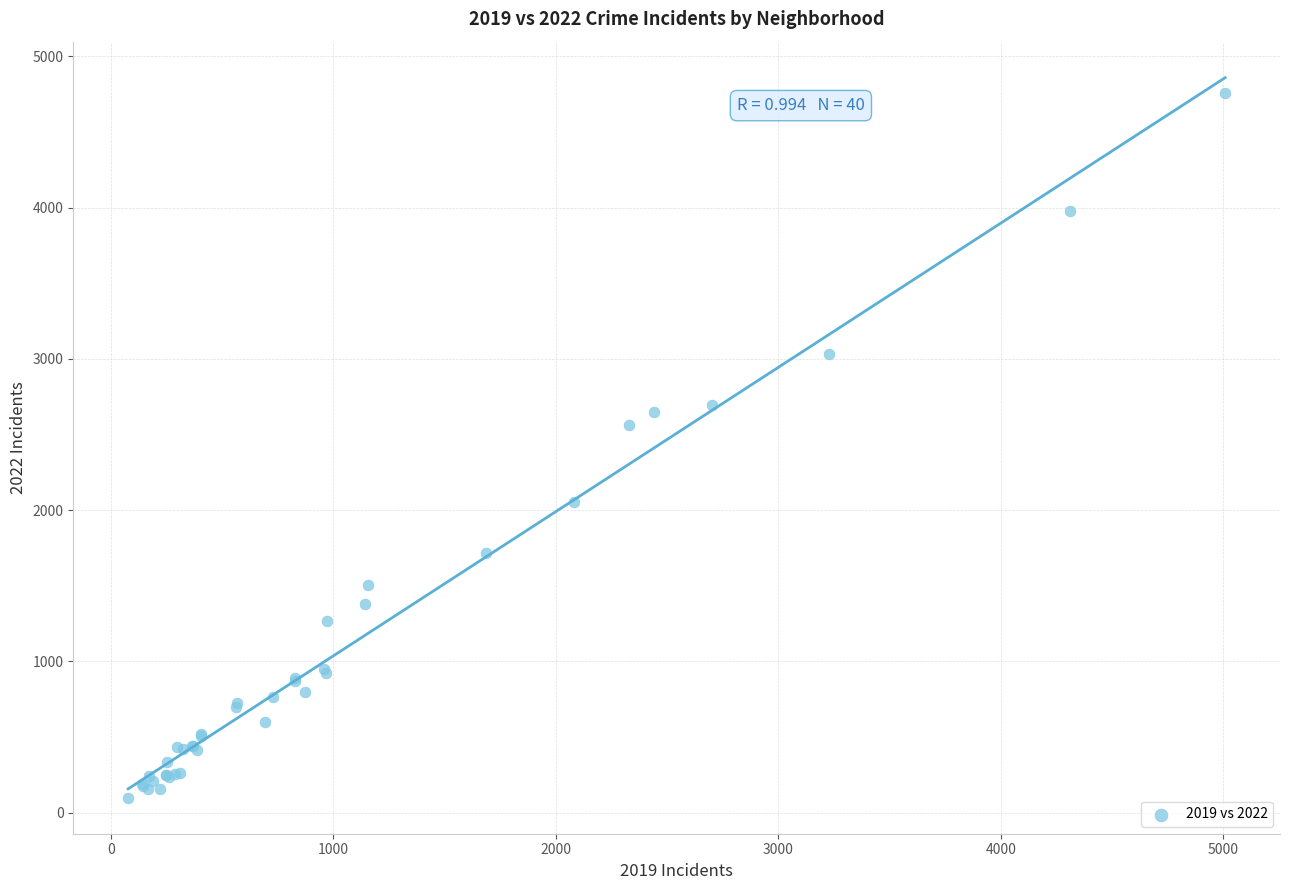

What Y value in the scatter plot is closest to 2430?

2566